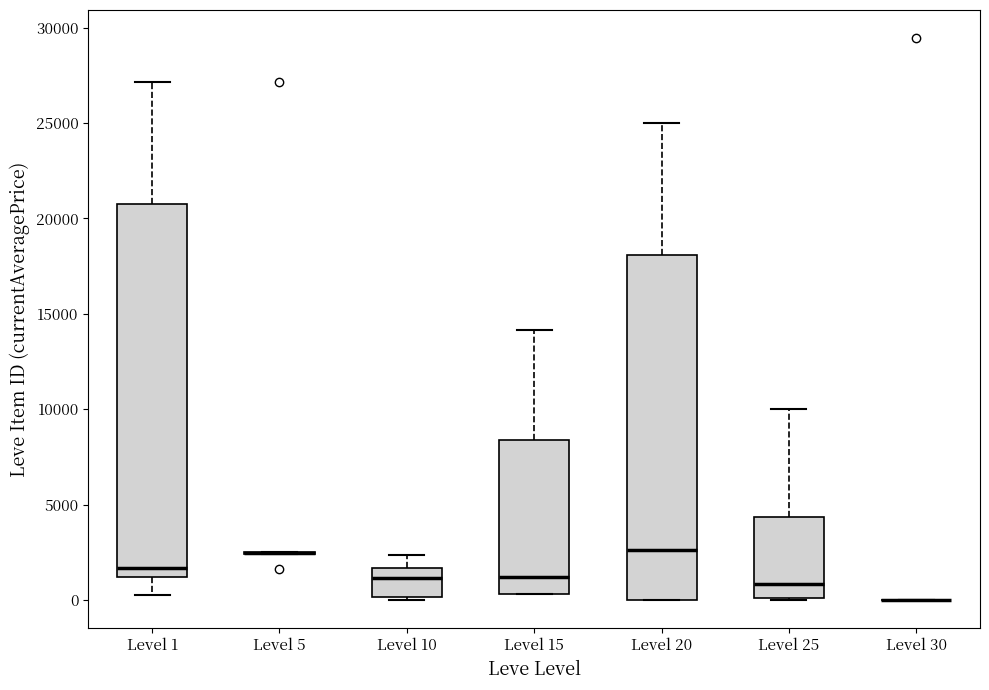

Where does the median line of the box for Level 10 sit on the y-axis? The values are not printed on the chart, so give them approximately, as read against the axis.

1000